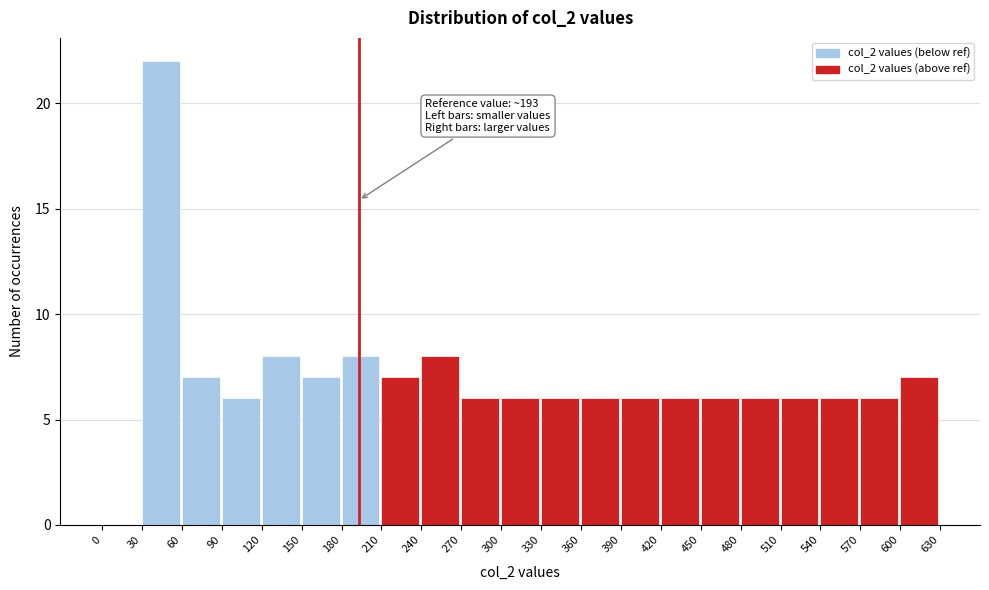

Which range on the x-axis has the tallest bar?

30 to 60